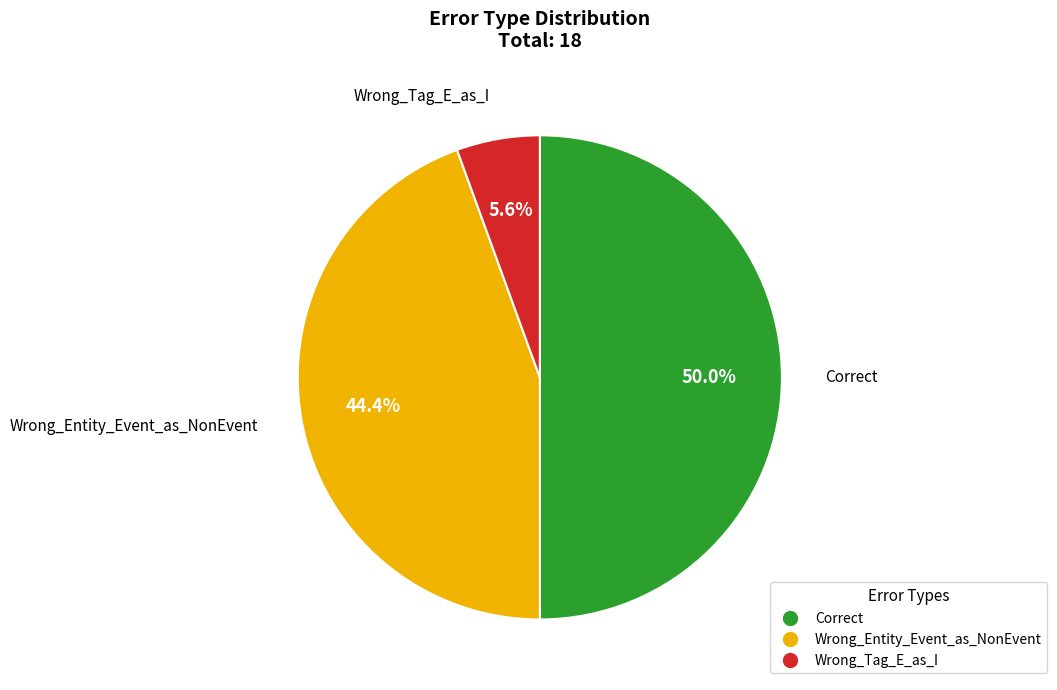

Which has a higher value, Wrong_Tag_E_as_I or Wrong_Entity_Event_as_NonEvent?

Wrong_Entity_Event_as_NonEvent